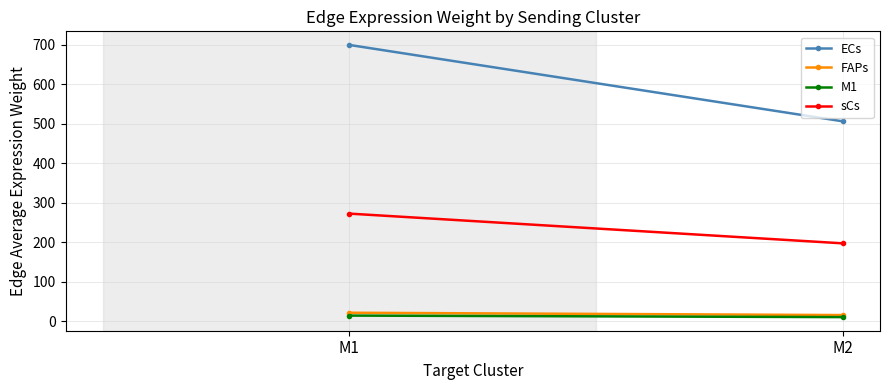

Reading left to right, extract all data points from this chart.

ECs: M1=700.1	M2=506.4
FAPs: M1=21.2	M2=15.3
M1: M1=14.0	M2=10.1
sCs: M1=272.5	M2=197.1